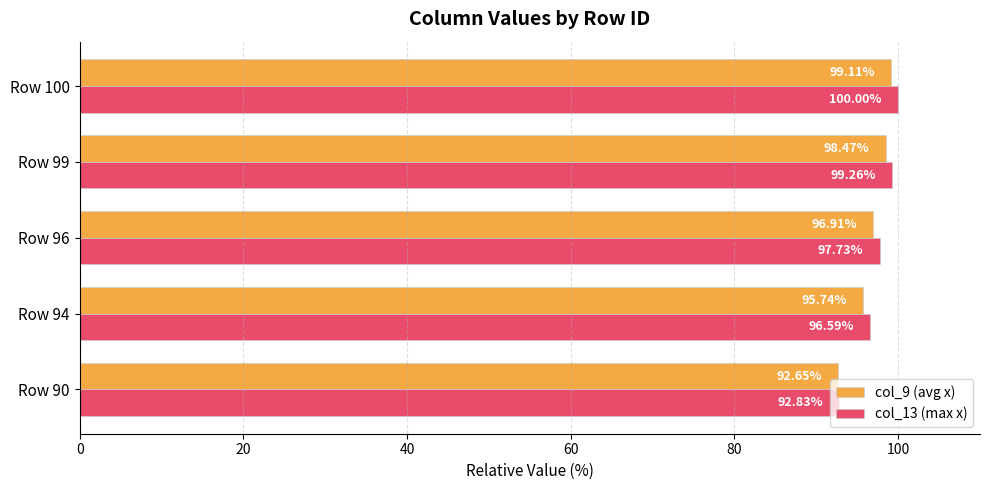

Rank the series by their average value, from highest to lowest.

col_13 (max x), col_9 (avg x)